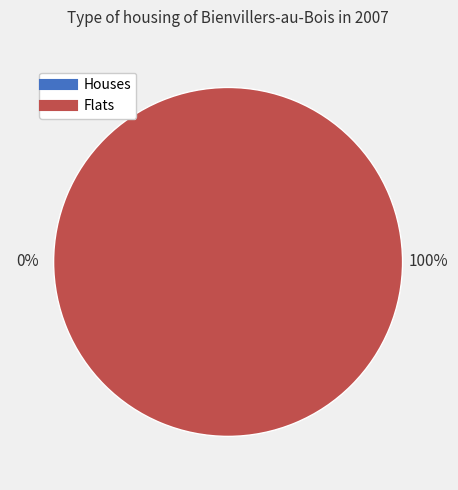

Count the number of slices in the pie.

2